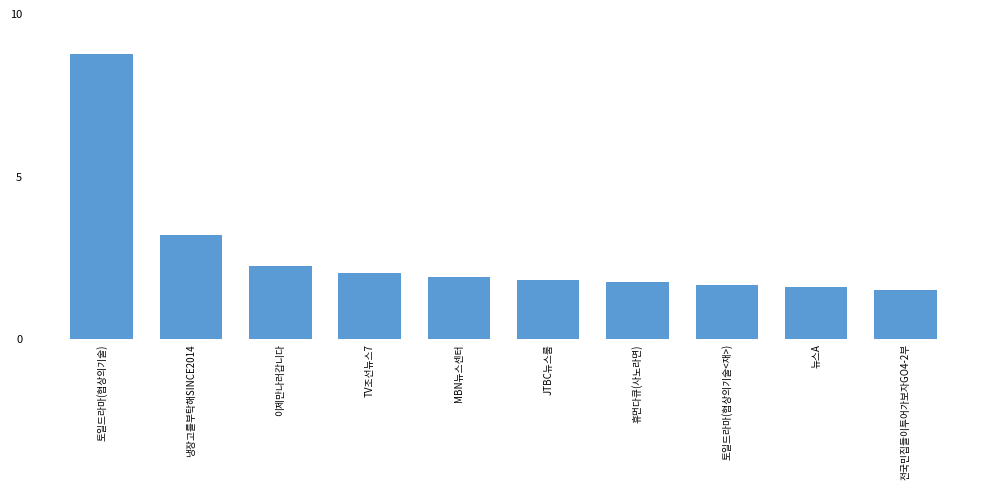

Reading right to left, transcribe all the data shown in this chart.

전국민집들이투어가보자GO4-2부=1.5	뉴스A=1.6	토일드라마(협상의기술<재>)=1.7	휴먼다큐(사노라면)=1.7	JTBC뉴스룸=1.8	MBN뉴스센터=1.9	TV조선뉴스7=2.0	이제만나러갑니다=2.2	냉장고를부탁해SINCE2014=3.2	토일드라마(협상의기술)=8.8